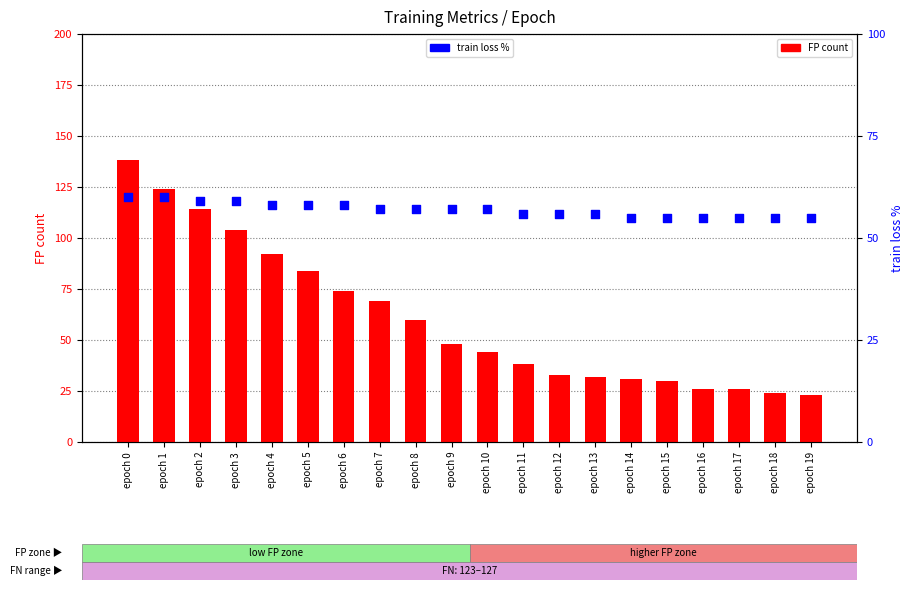

At which category is the sum across all series the highest?

epoch 0